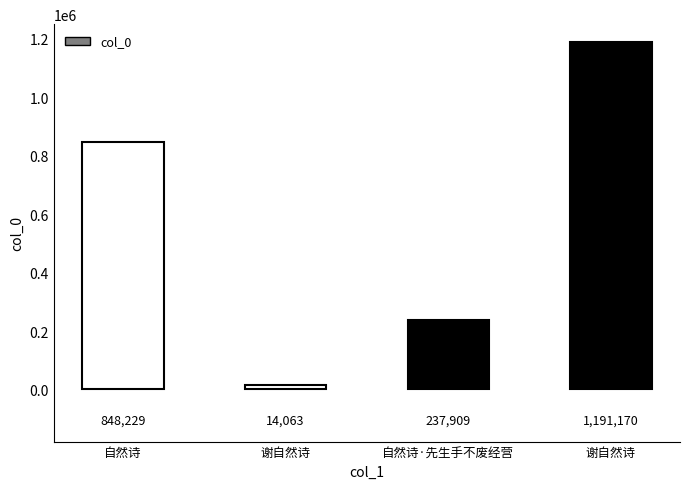

True or false: the data shows 1191170 at 谢自然诗.

True